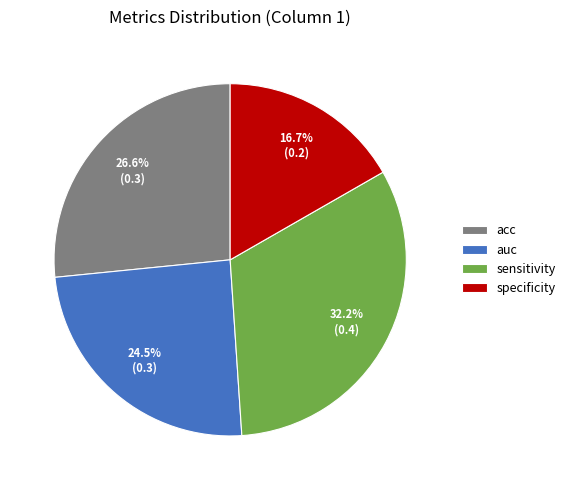

To the nearest percent, what is the average slice percentage?

25%